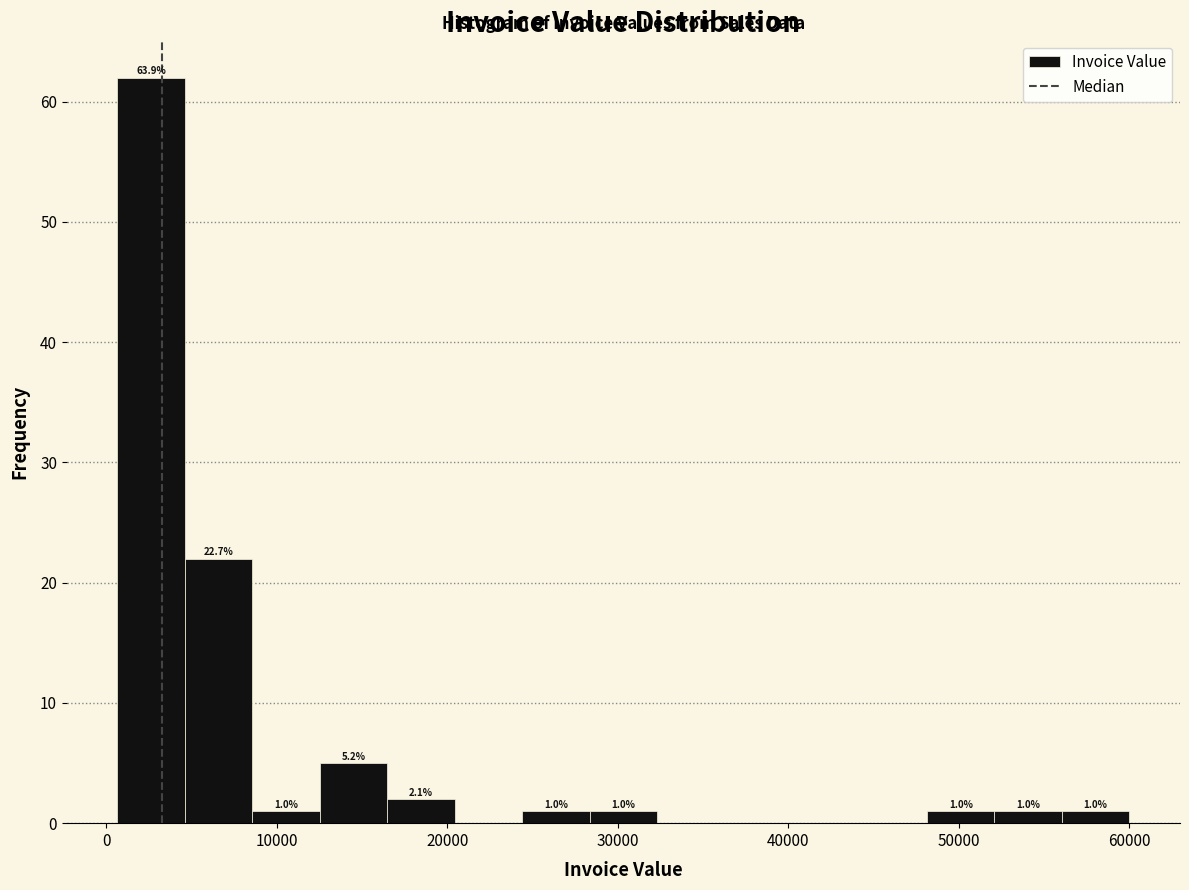

Around what value on the x-axis is the tallest bar? Give the approximate position of its centre, as read against the axis.

3000